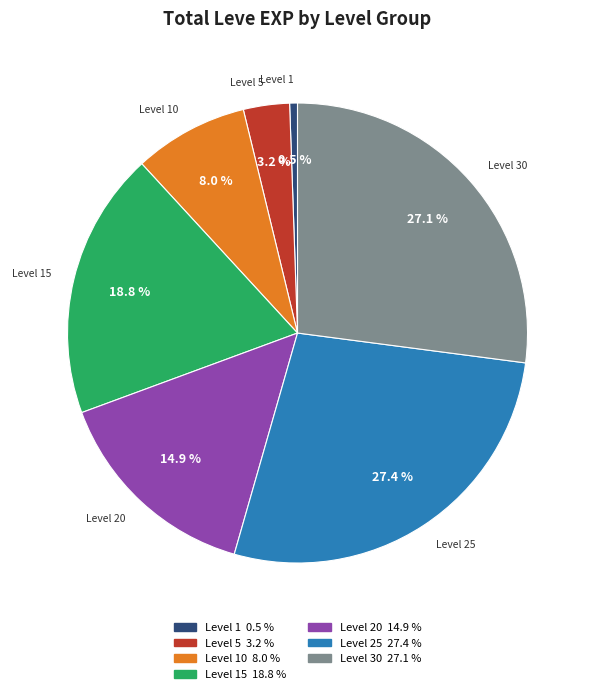

To the nearest percent, what is the average slice percentage?

14%